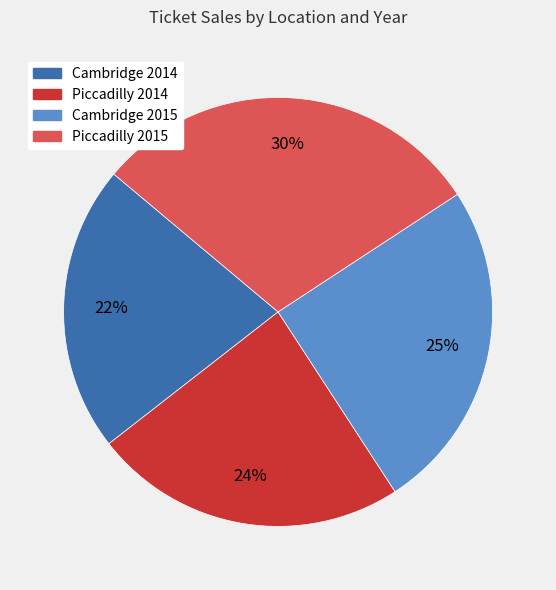

To the nearest percent, what is the difference between the Piccadilly 2014 and Cambridge 2014 slice percentages?

2%